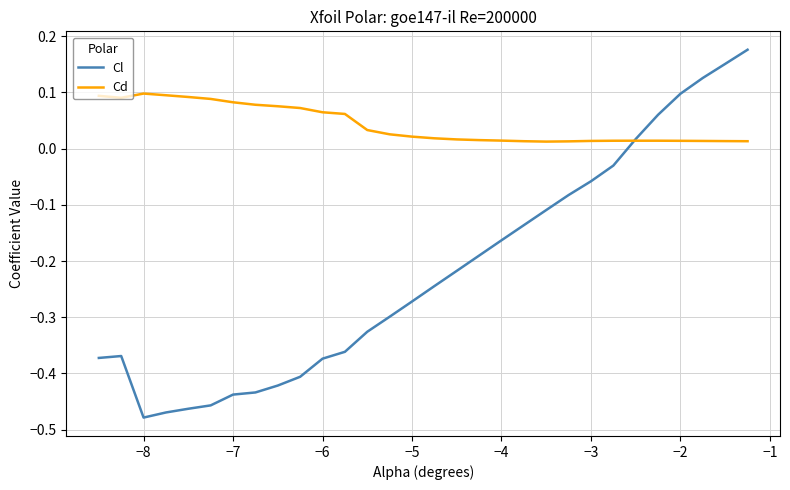

Which series has the largest total across all categories?

Cd